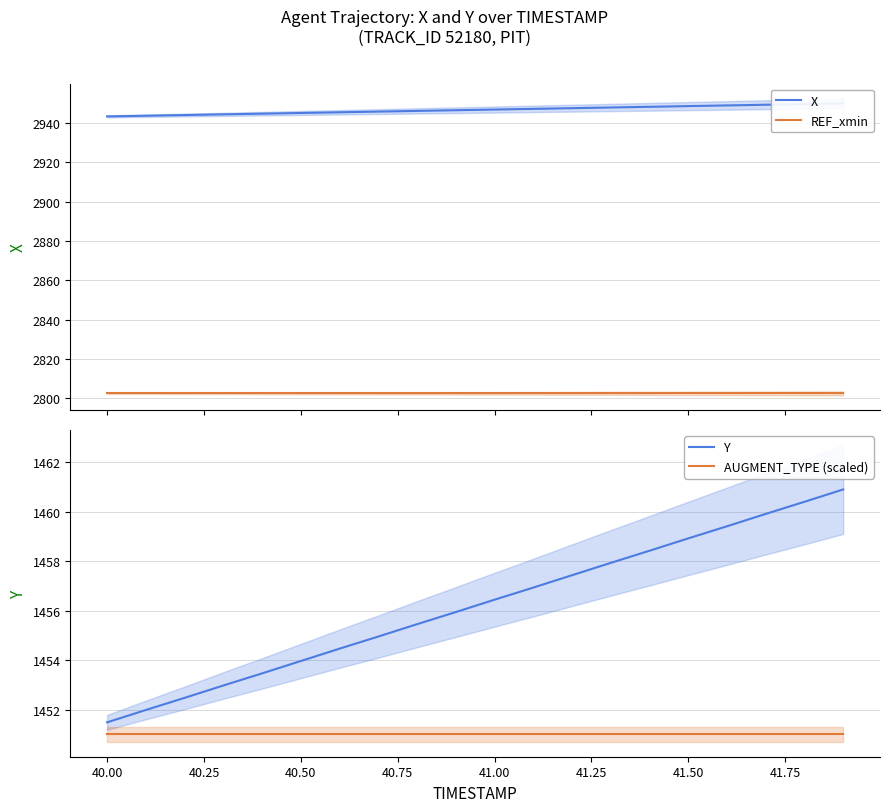

True or false: AUGMENT_TYPE (scaled) has a value of 2076.4 at 41.00.

False